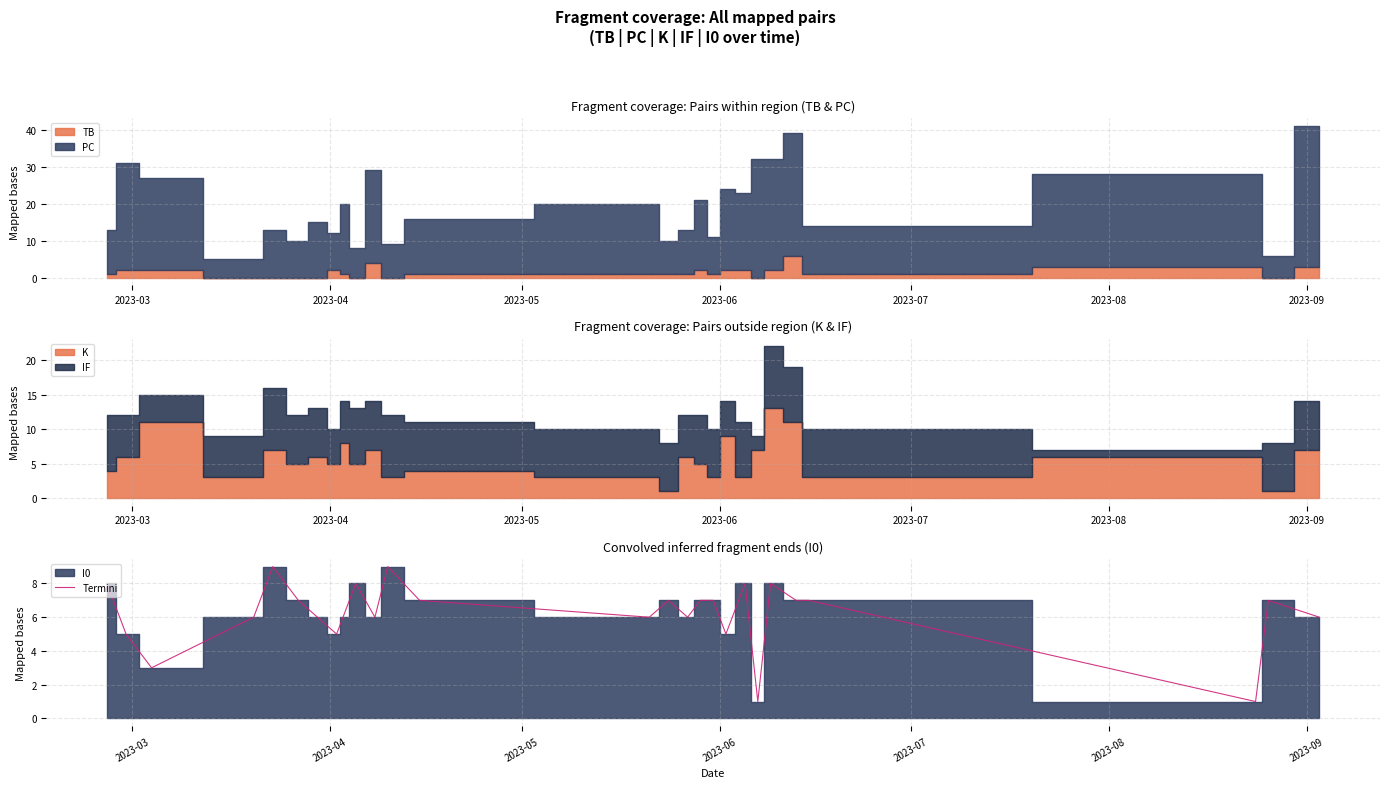

True or false: the data has more than 2 interior local peaks.

True